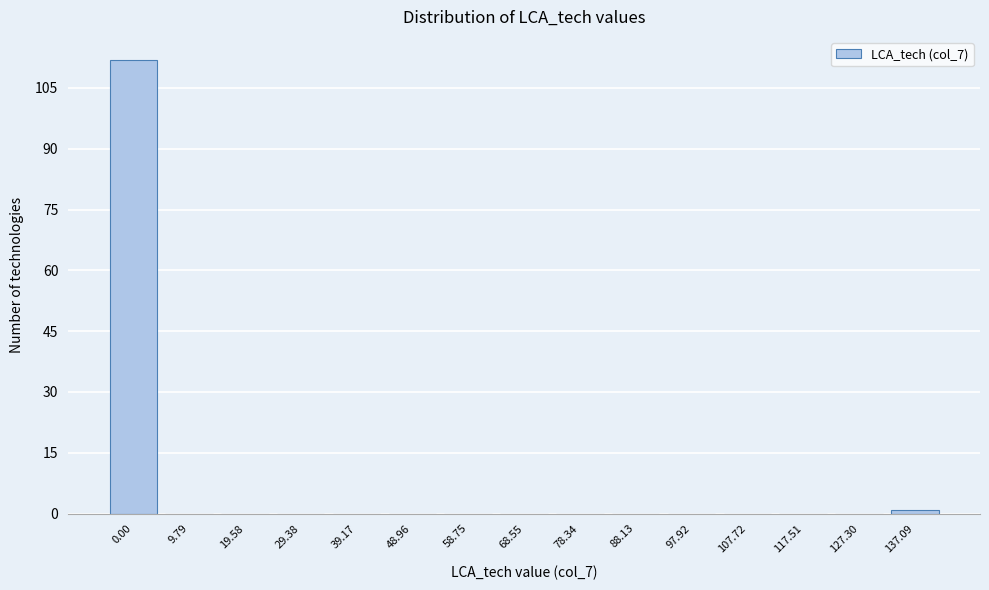

Reading left to right, extract all data points from this chart.

0.00=112	9.79=0	19.58=0	29.38=0	39.17=0	48.96=0	58.75=0	68.55=0	78.34=0	88.13=0	97.92=0	107.72=0	117.51=0	127.30=0	137.09=1